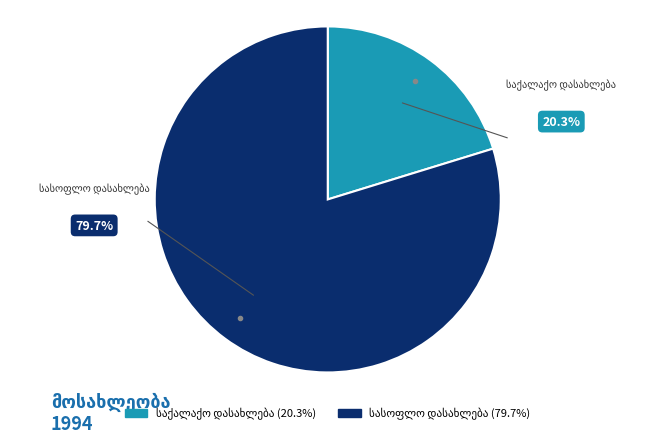

Does any single category account for the majority?

Yes